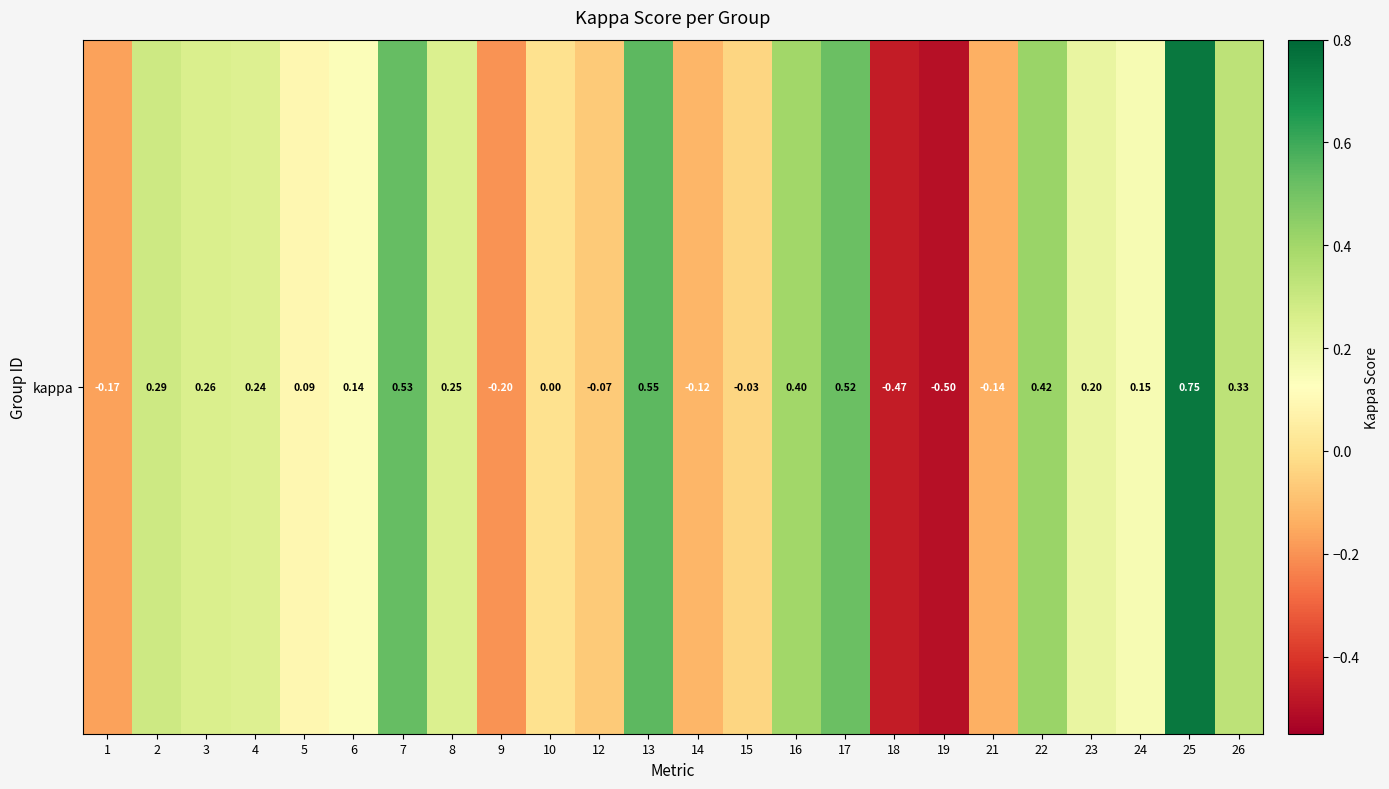

What is the change in value from 5 to 23?

+0.1